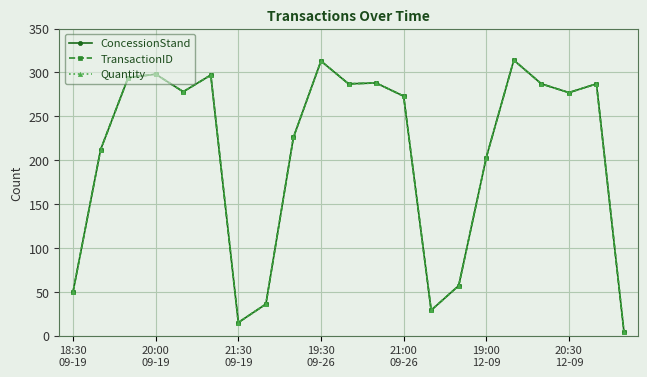

Does the chart have visible grid lines?

Yes